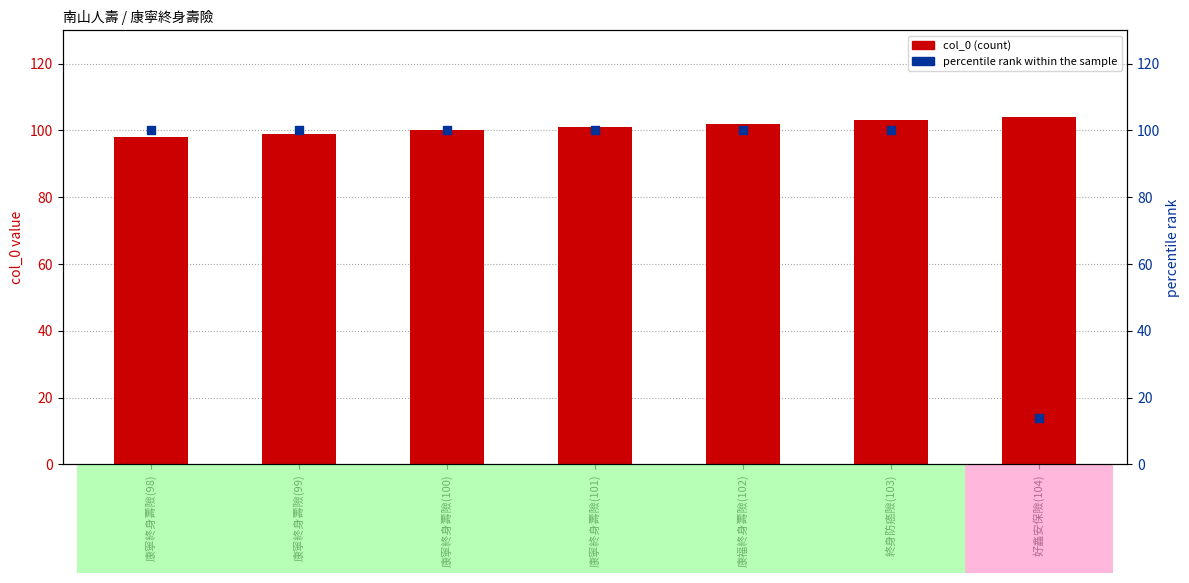

Which series contains the highest Y value?

col_0